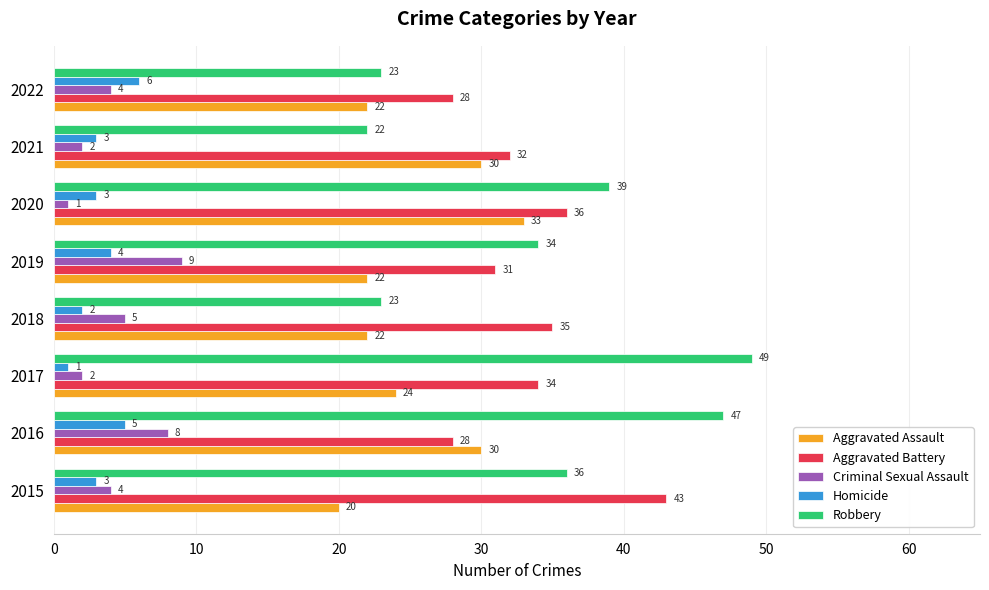

Rank the series at 2015 from lowest to highest value.

Homicide, Criminal Sexual Assault, Aggravated Assault, Robbery, Aggravated Battery